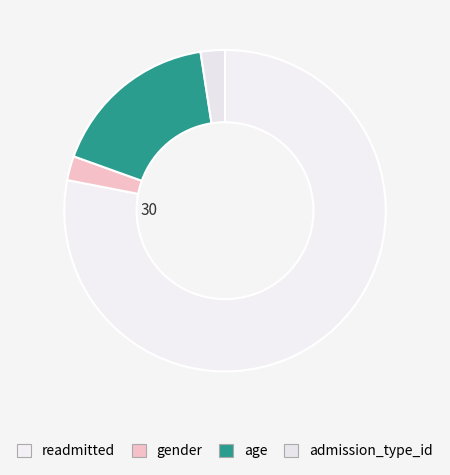

How many segments does this pie chart have?

4